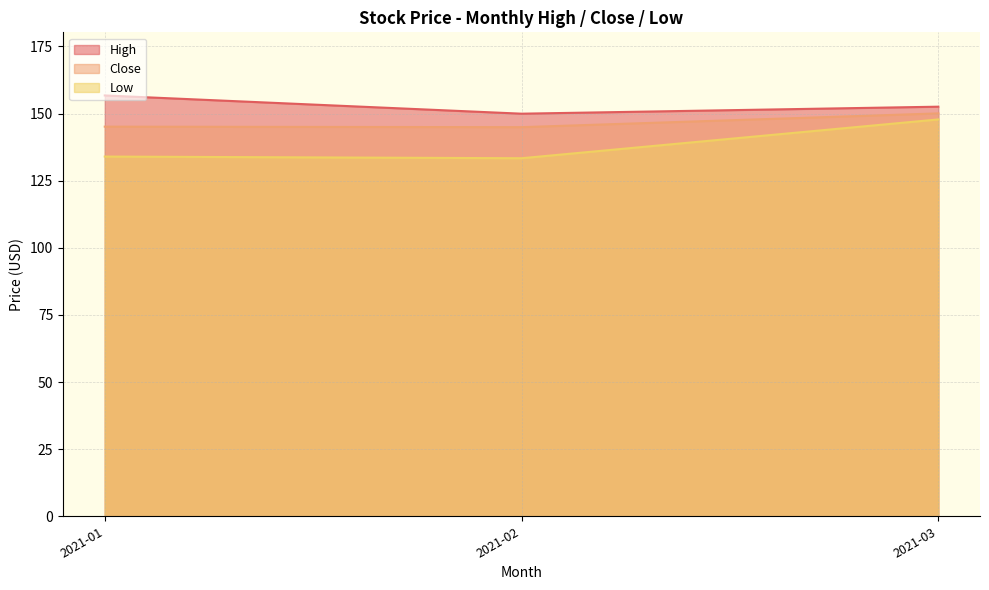

What are all the series names shown in the legend?

High, Close, Low